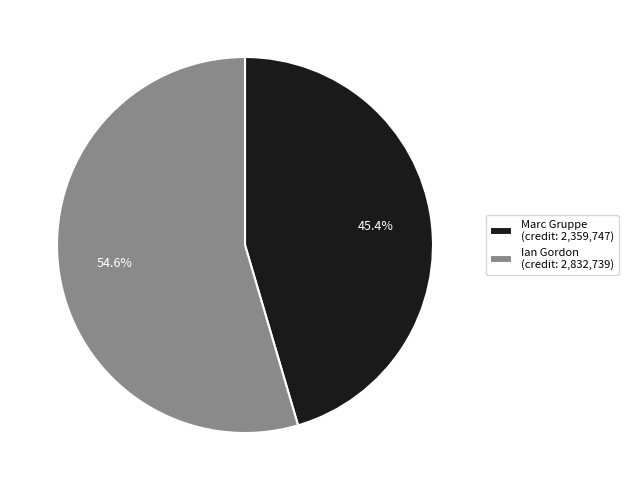

To the nearest percent, what is the combined percentage of Ian Gordon and Marc Gruppe?

100%